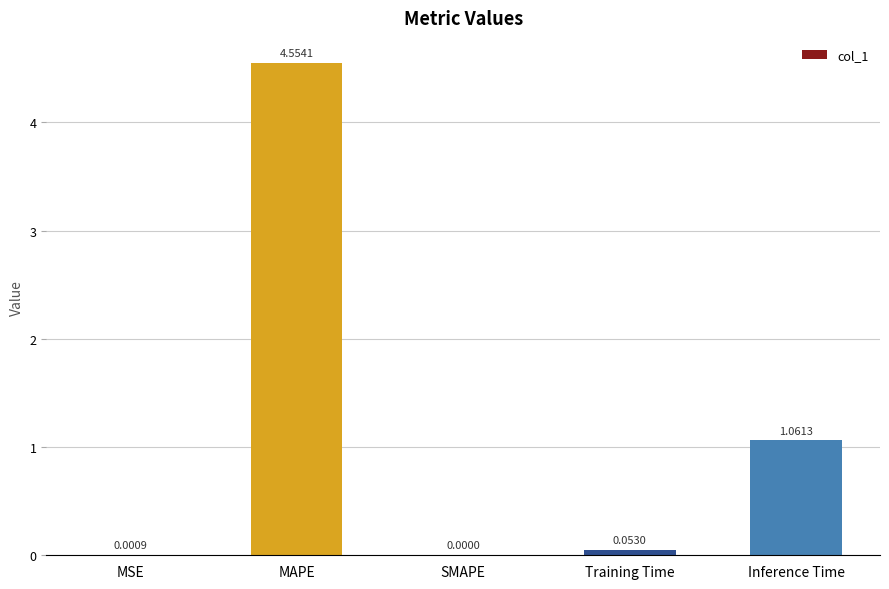

At which category does the chart reach its peak across all series?

MAPE